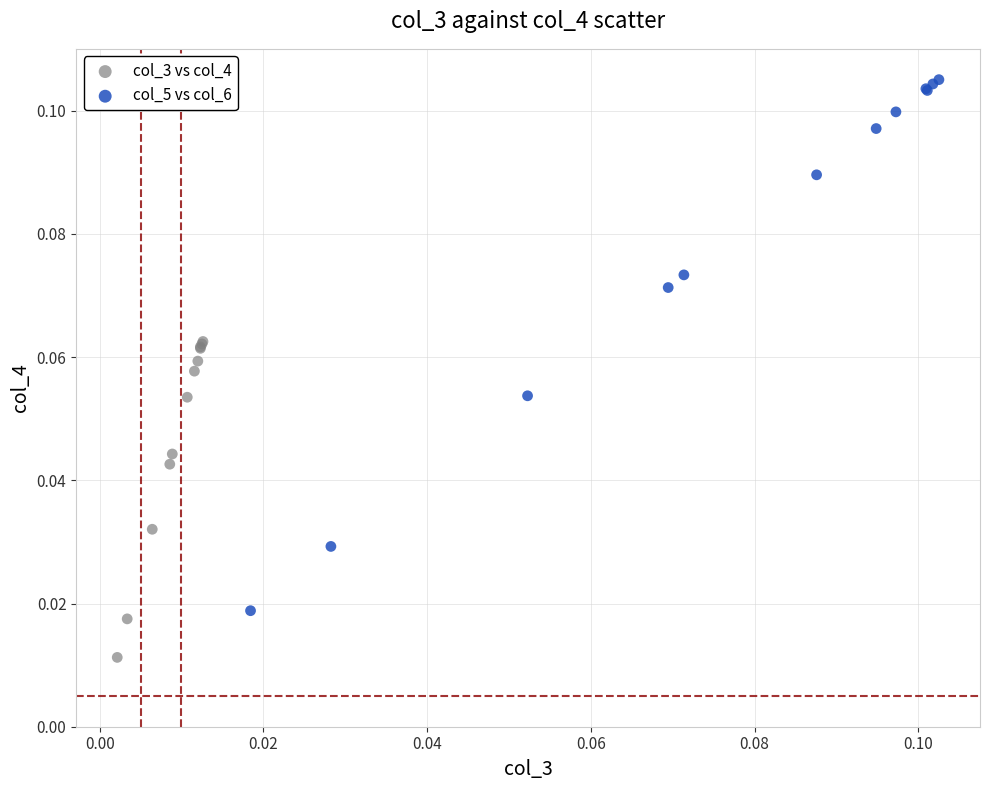

Which series reaches the minimum Y coordinate?

col_3 vs col_4